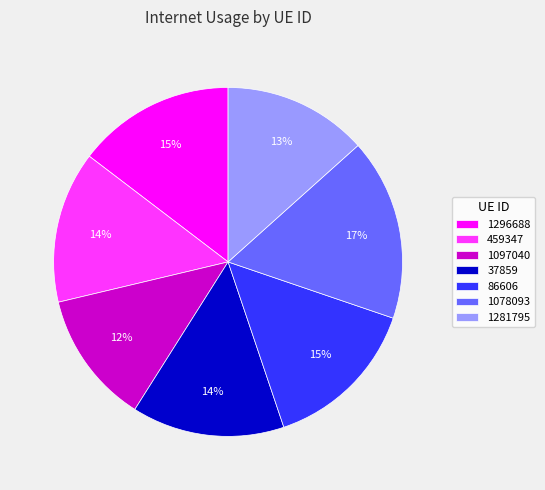

Which category has the biggest portion of the pie?

1078093